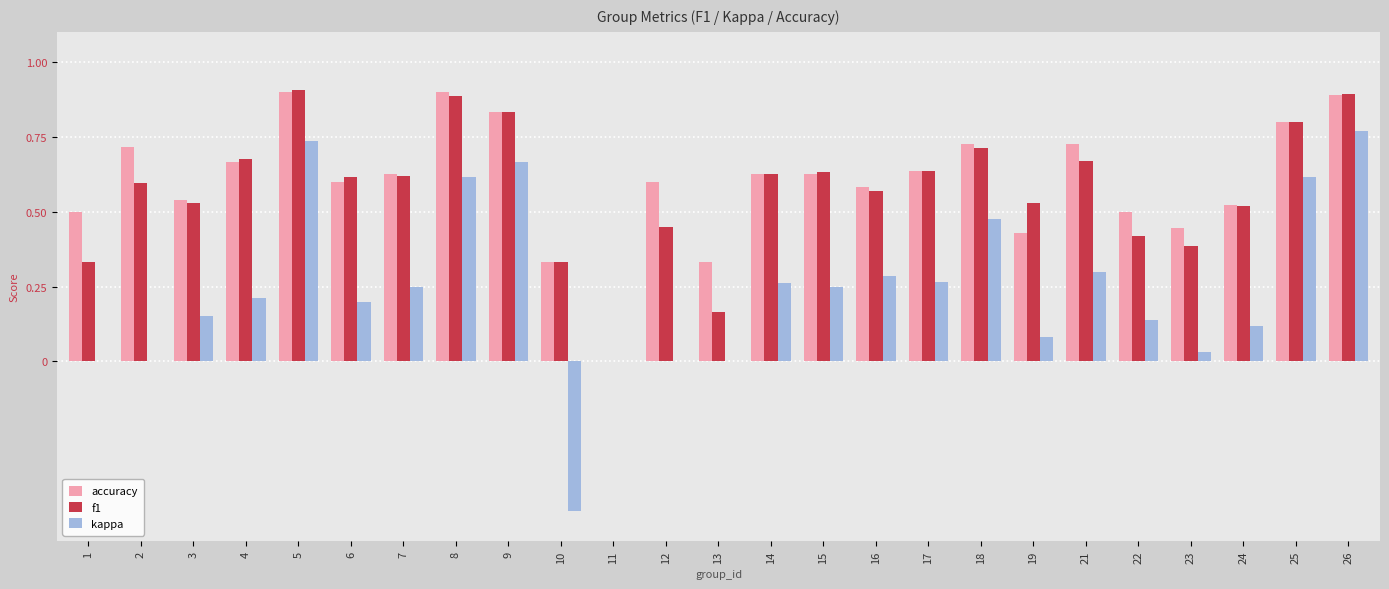

True or false: f1 has a value of 0.2 at 22.

False